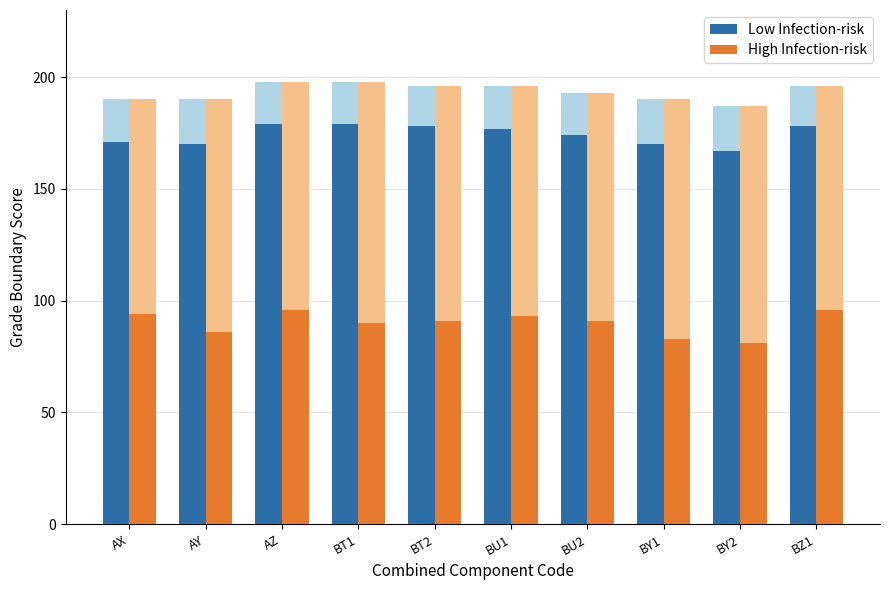

What is the minimum value for High Infection-risk?

81